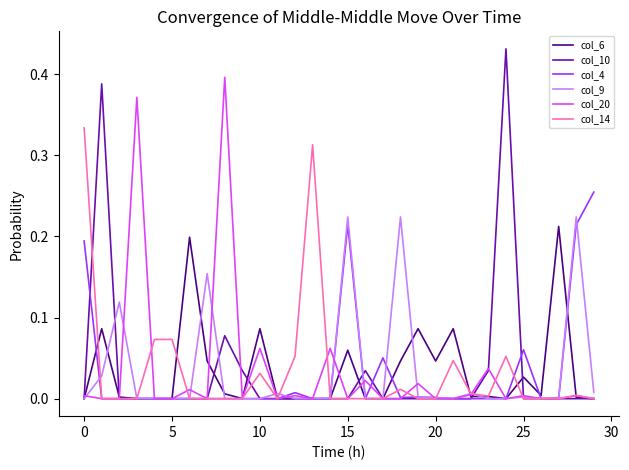

What is the sum of all col_9 values?

1.0